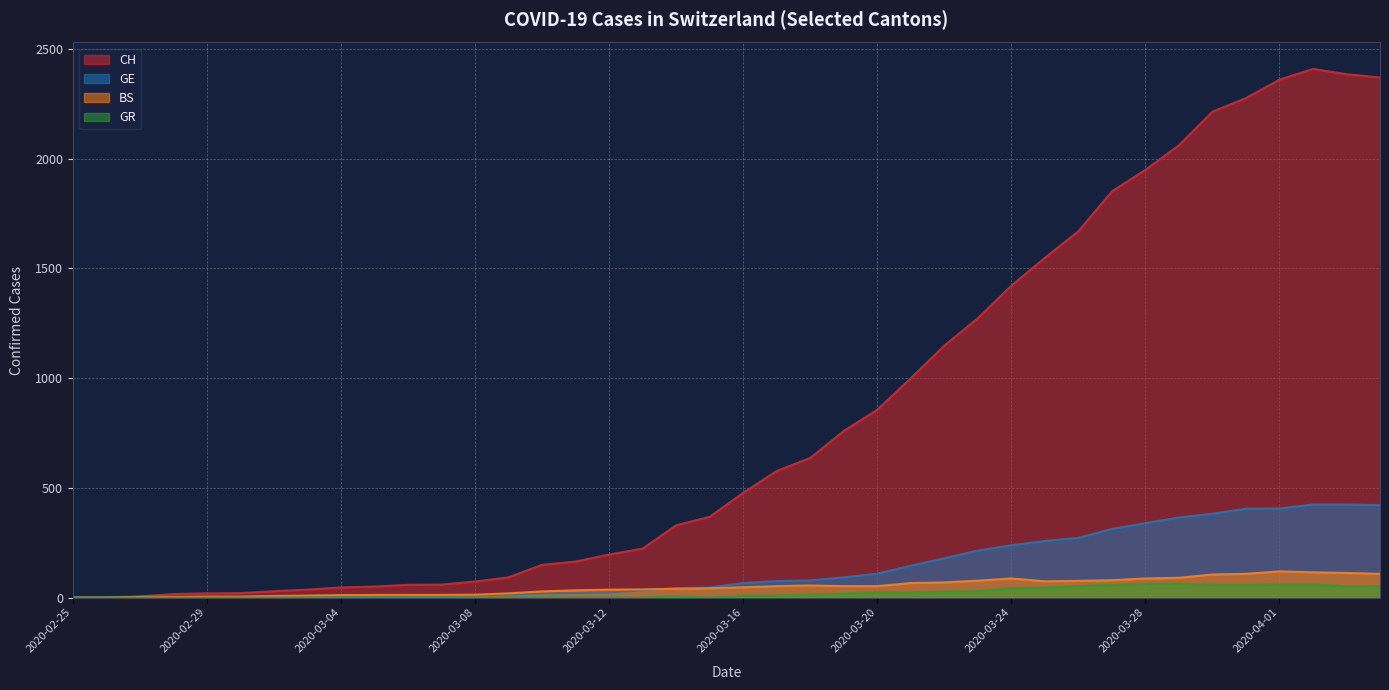

Does the chart display data point markers on the line(s)?

No